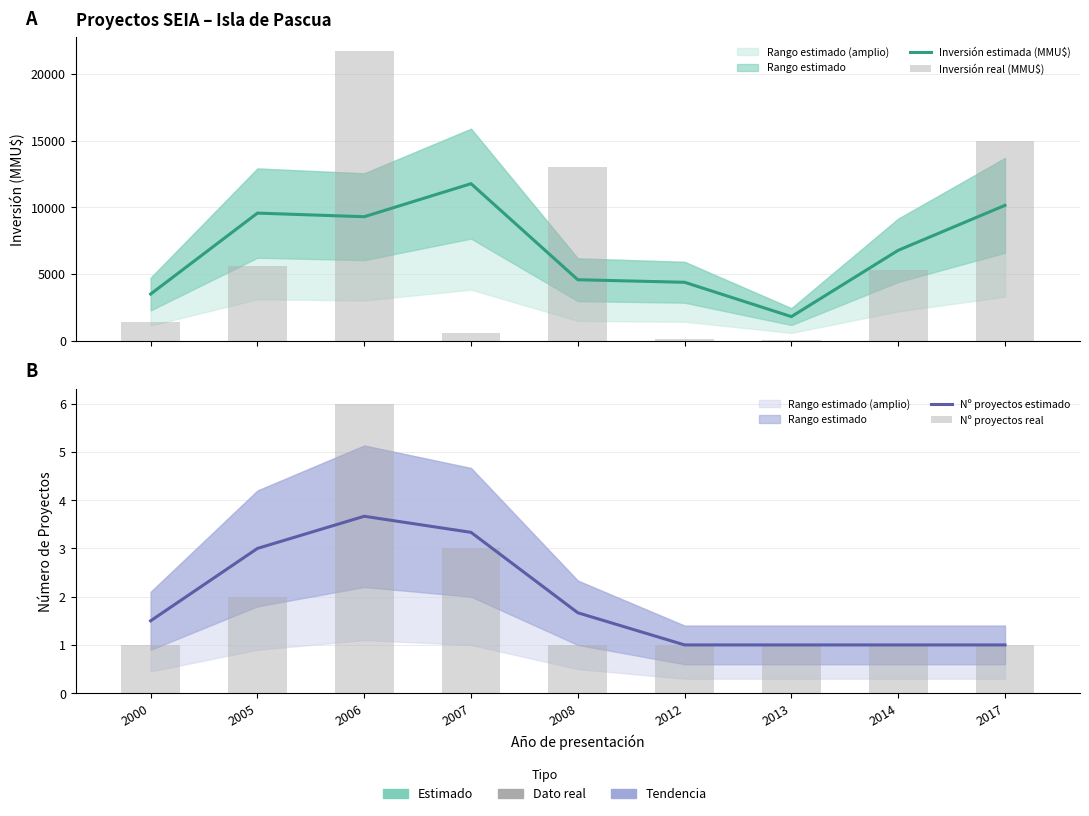

What value does the Nº proyectos estimado series have at 2013?

1.0